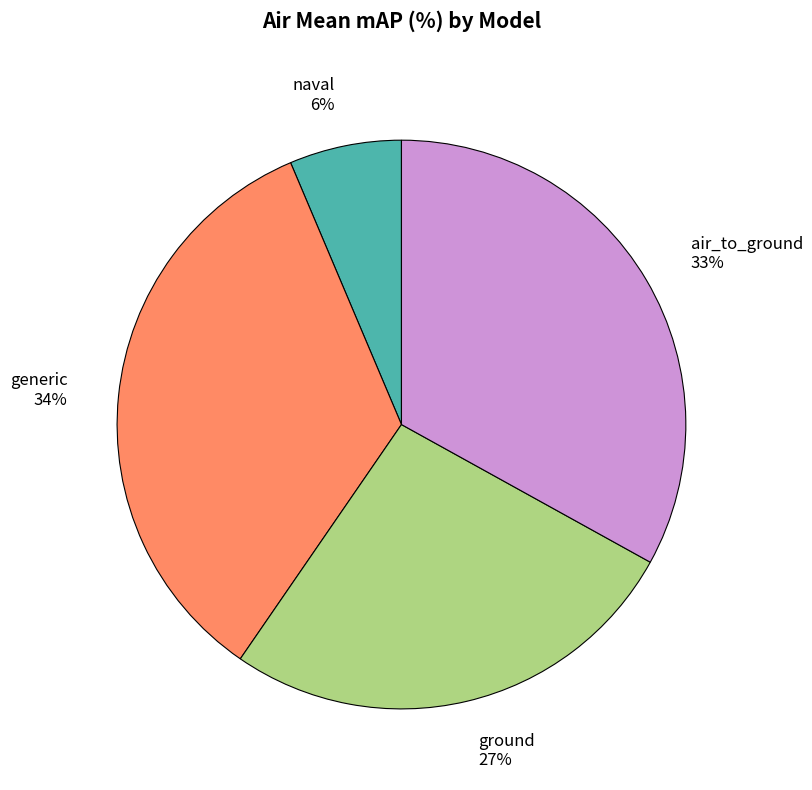

What percentage is the naval slice, to the nearest percent?

6%